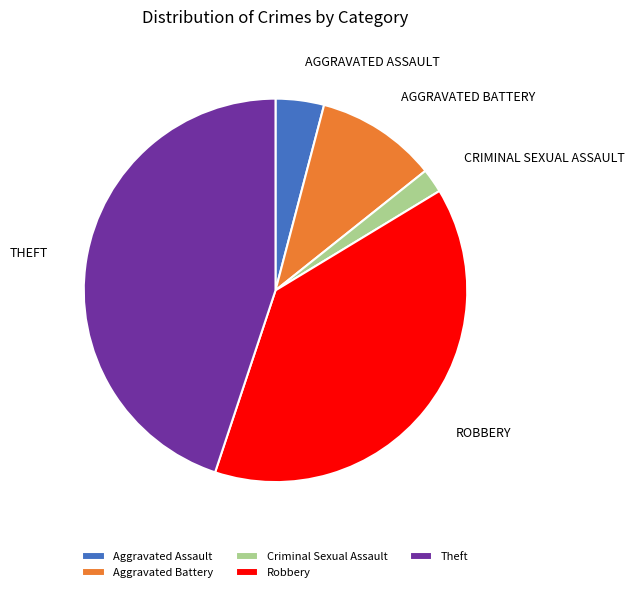

Approximately how many times larger is the value at Aggravated Assault compared to Criminal Sexual Assault?

2.0